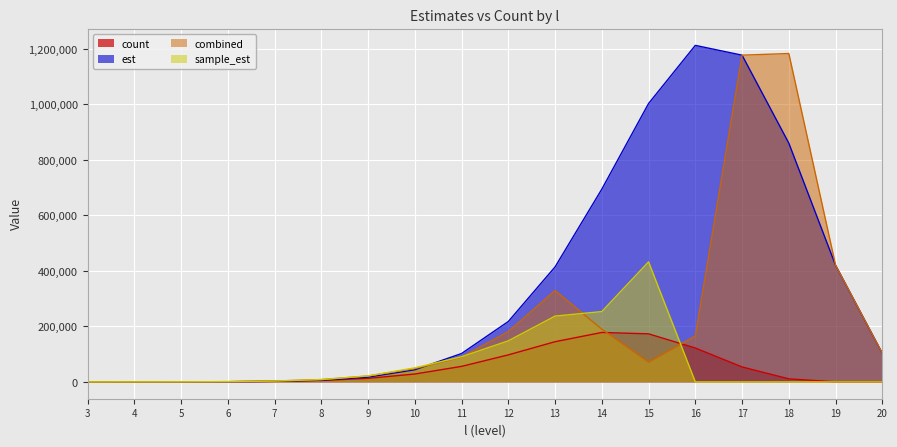

After their last crossing, which series has the higher values: est or sample_est?

est